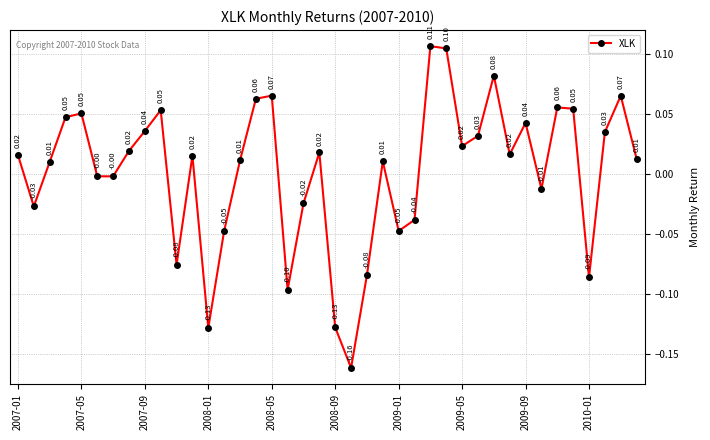

Does the chart have visible grid lines?

Yes